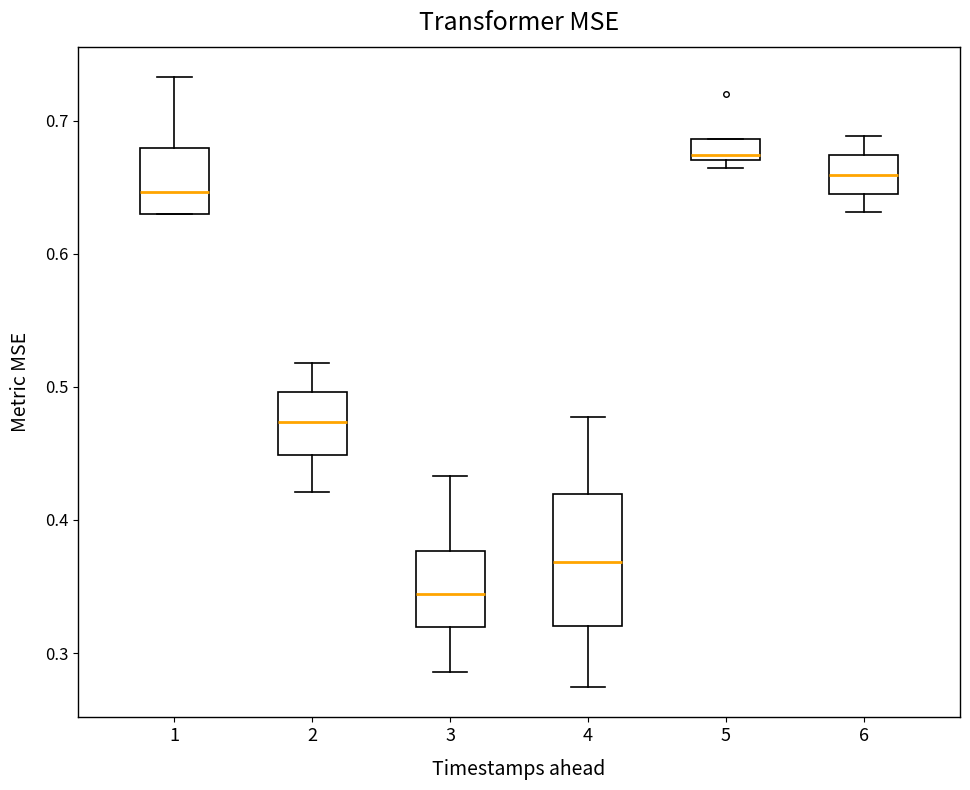

Comparing the boxes themselves (not the whiskers), which one is the tallest?

4